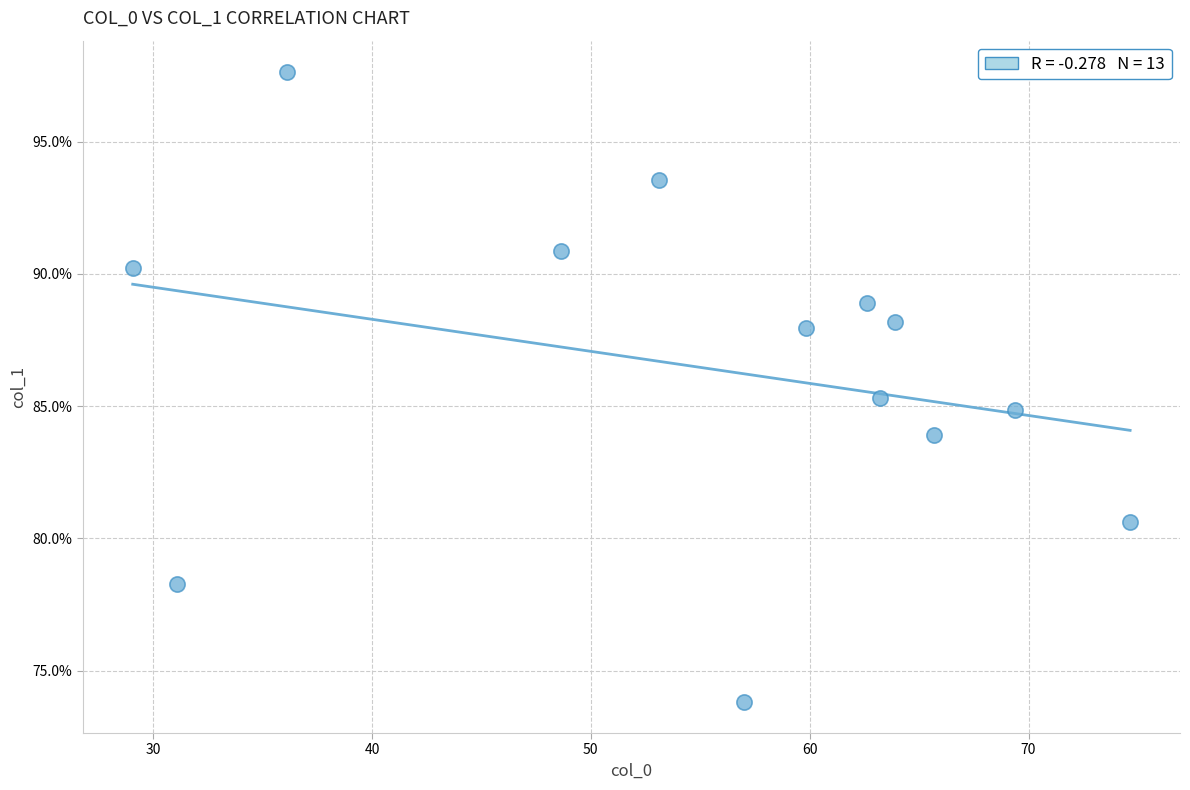

What is the range of Y values (max minus min)?

23.8